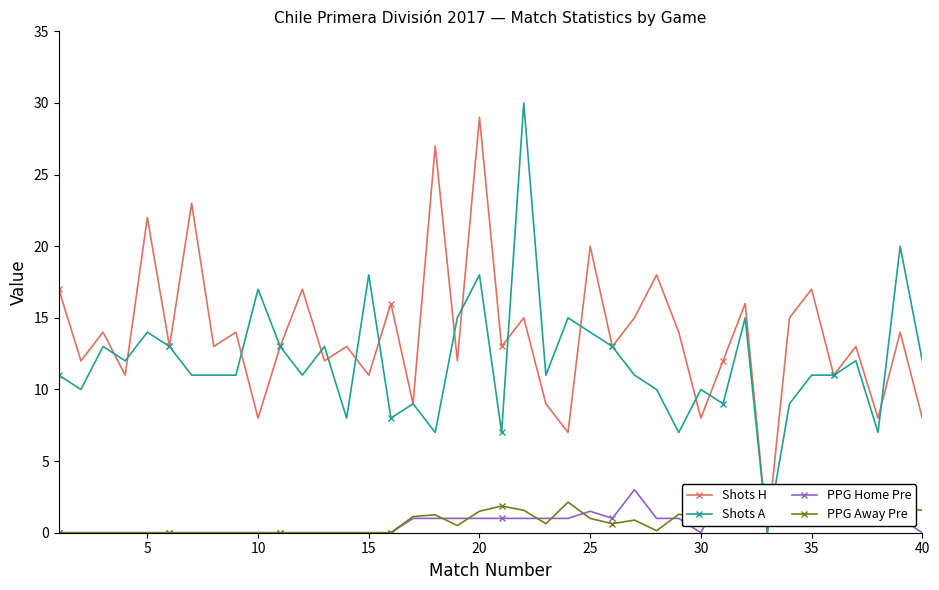

True or false: Shots H has a value of 20.0 at 25.

True